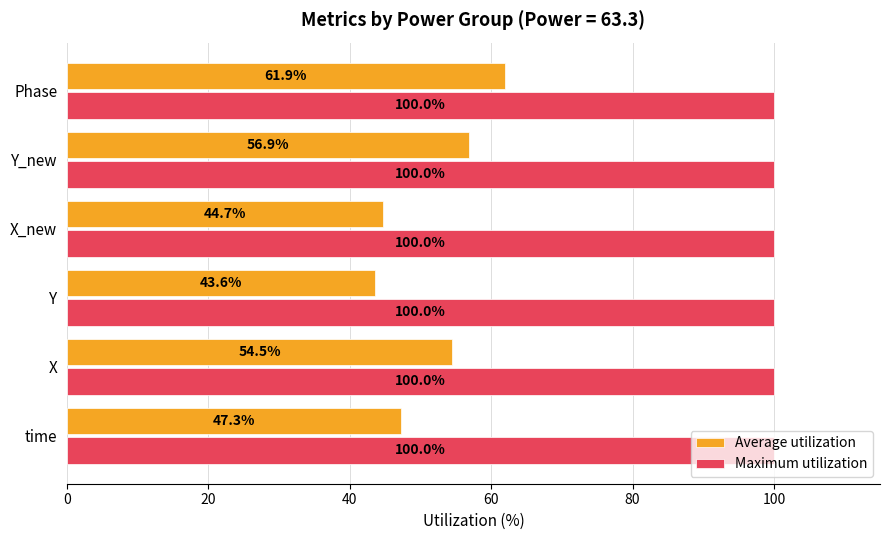

The Maximum utilization series shows 141.7 at Y. True or false?

False